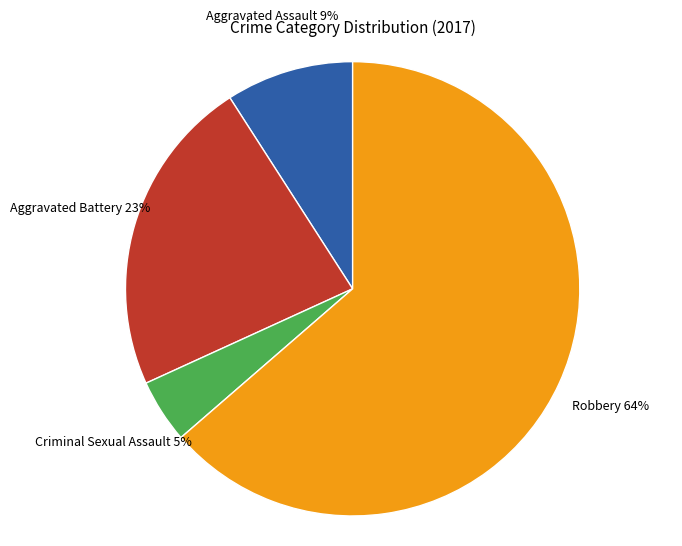

To the nearest percent, what portion does Aggravated Assault represent?

9%